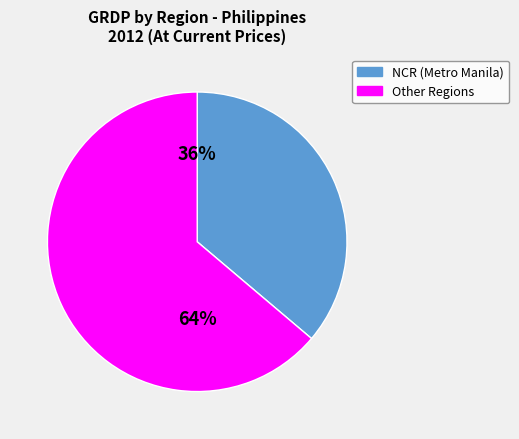

Is there a majority slice in this chart?

Yes